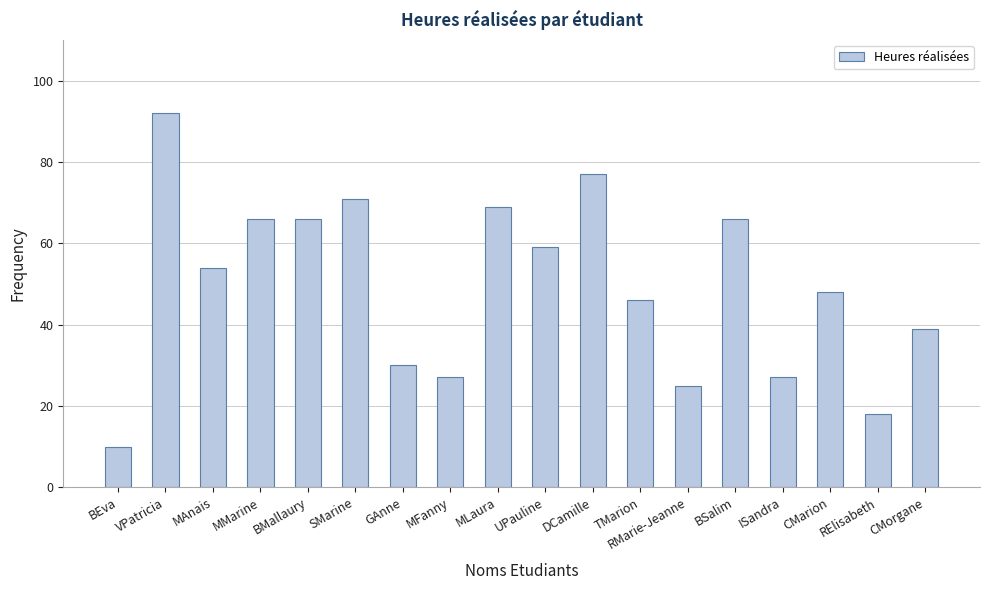

Approximately how many times larger is the value at SMarine compared to UPauline?

1.2